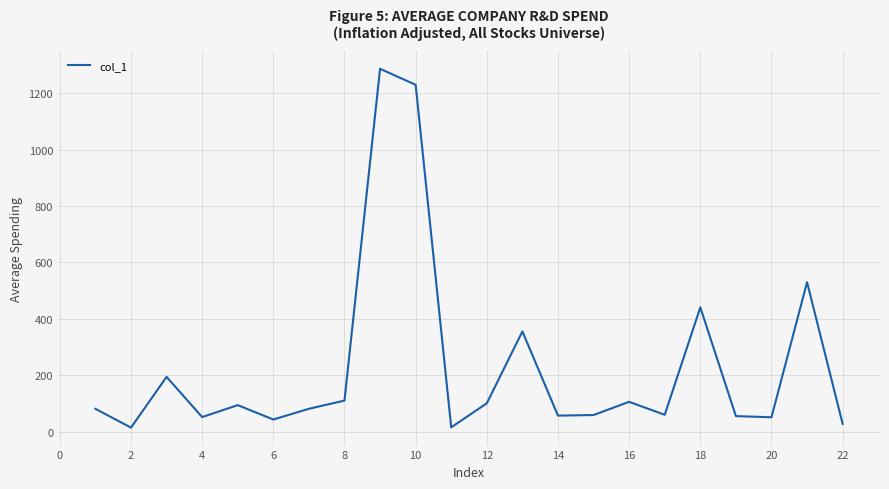

What is the maximum value shown in the chart?

1286.0